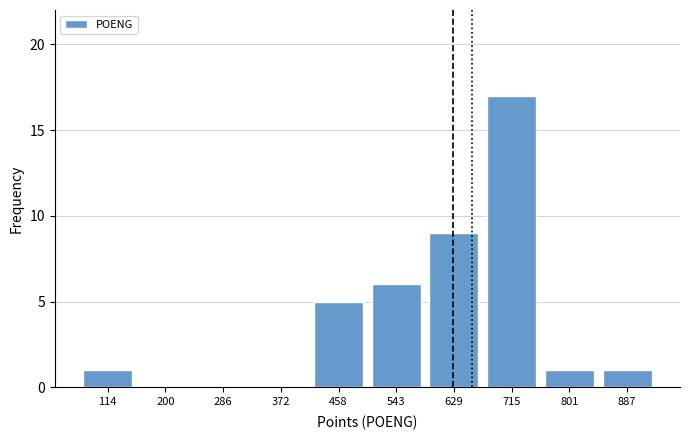

What is the height of the bar covering 70 to 160 on the x-axis? Neither the bar edges nor the heights are printed on the chart, so give them approximately, as read against the axes.

1